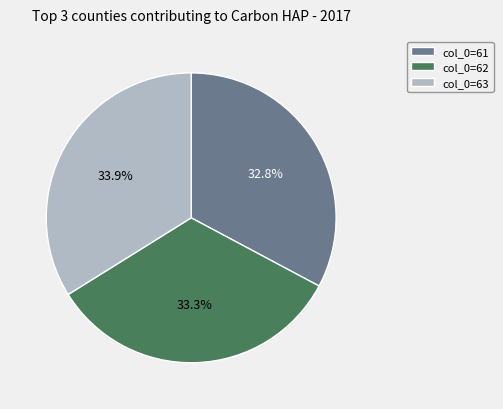

Is col_0=61 the majority of the pie?

No